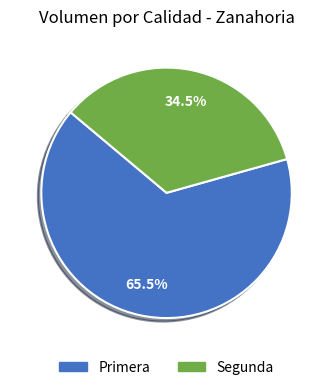

What is the smallest slice in the pie chart?

Segunda